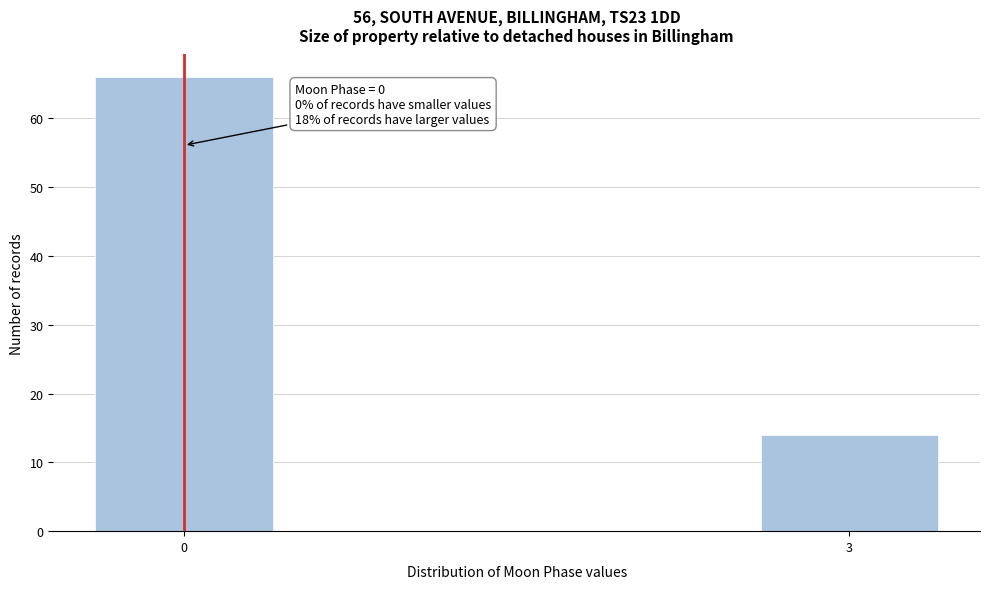

Reading left to right, list all the values displayed in this chart.

66	14